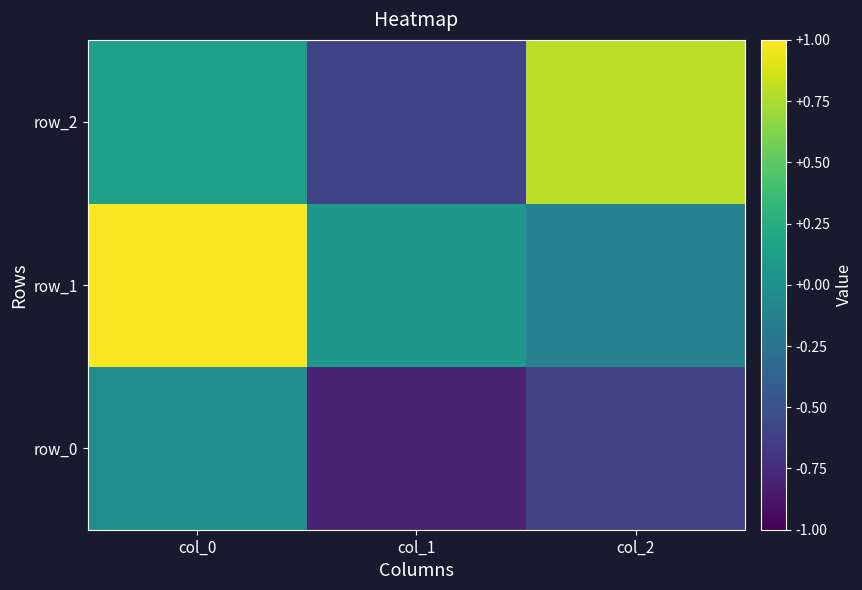

Rank the series at col_2 from lowest to highest value.

row_0, row_1, row_2